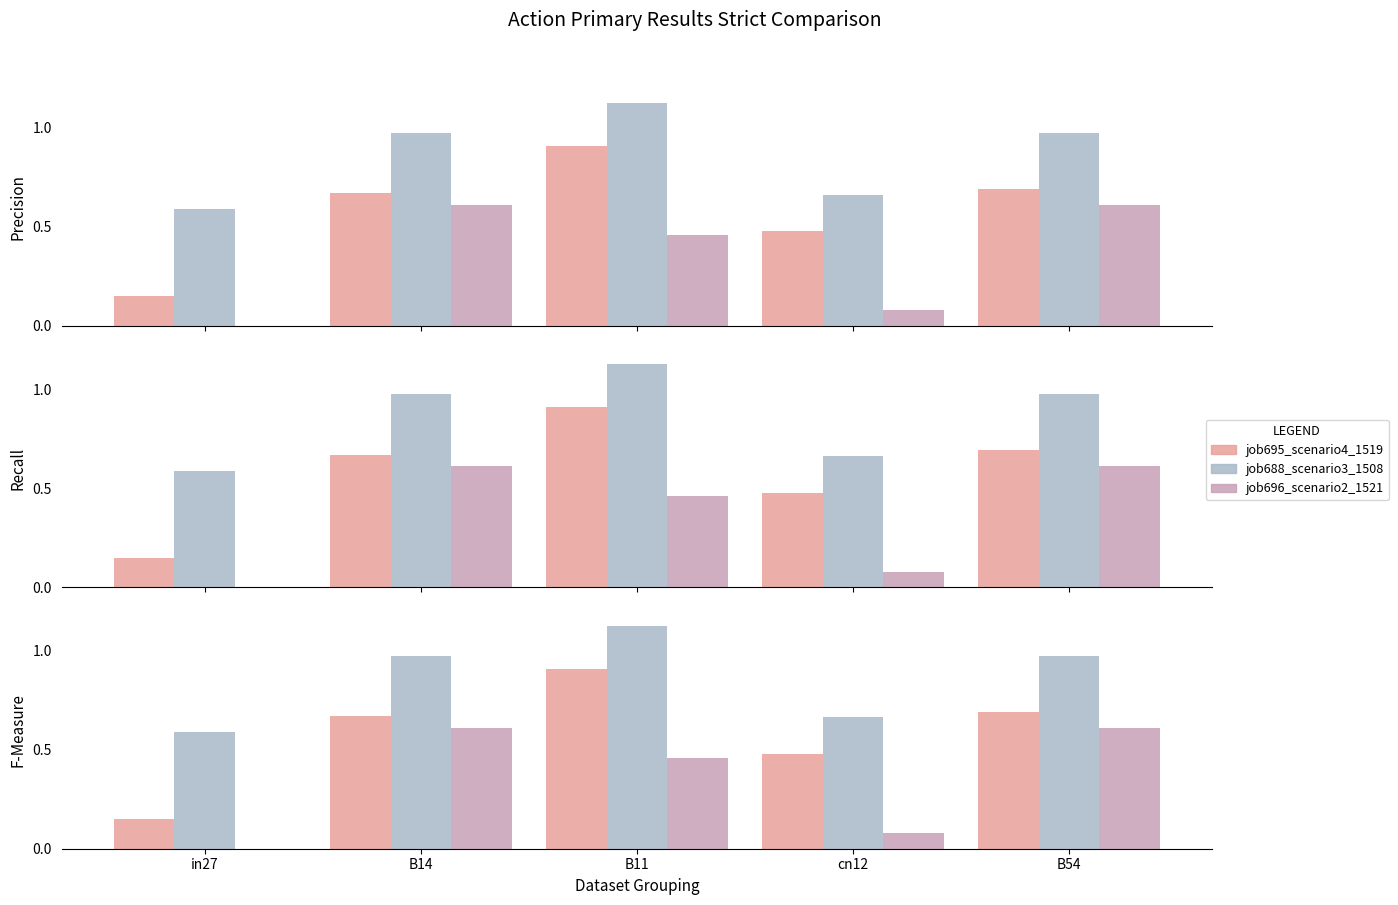

Reading left to right, extract all data points from this chart.

job695_scenario4_1519: 0.1	0.7	0.9	0.5	0.7
job688_scenario3_1508: 0.6	1.0	1.1	0.7	1.0
job696_scenario2_1521: 0.0	0.6	0.5	0.1	0.6